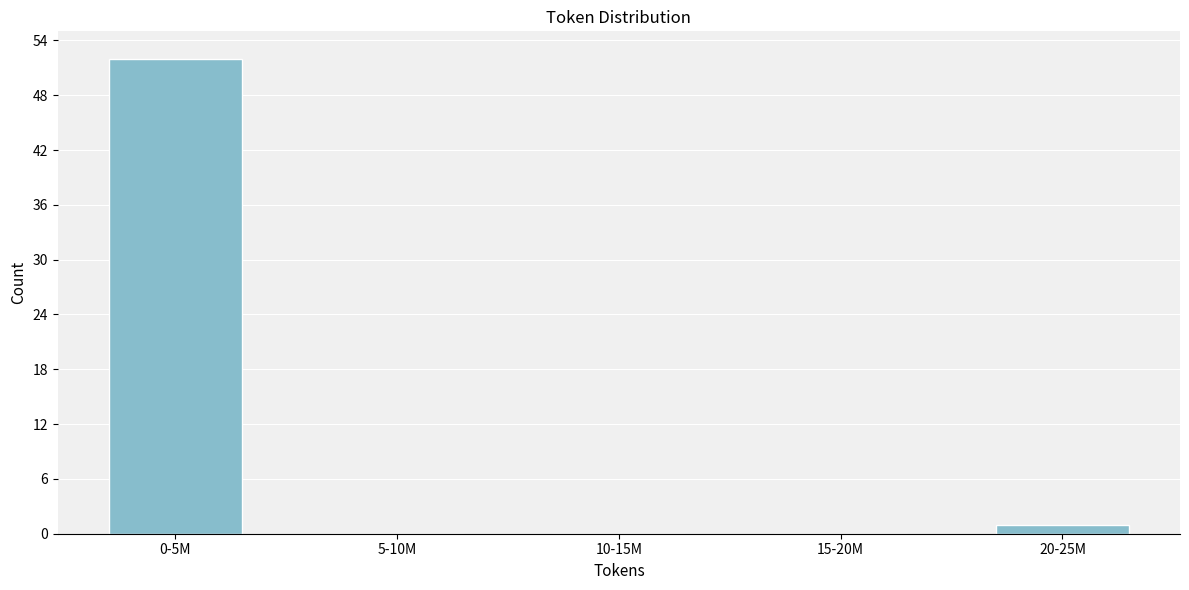

Reading left to right, transcribe all the data shown in this chart.

0-5M=52	5-10M=0	10-15M=0	15-20M=0	20-25M=1